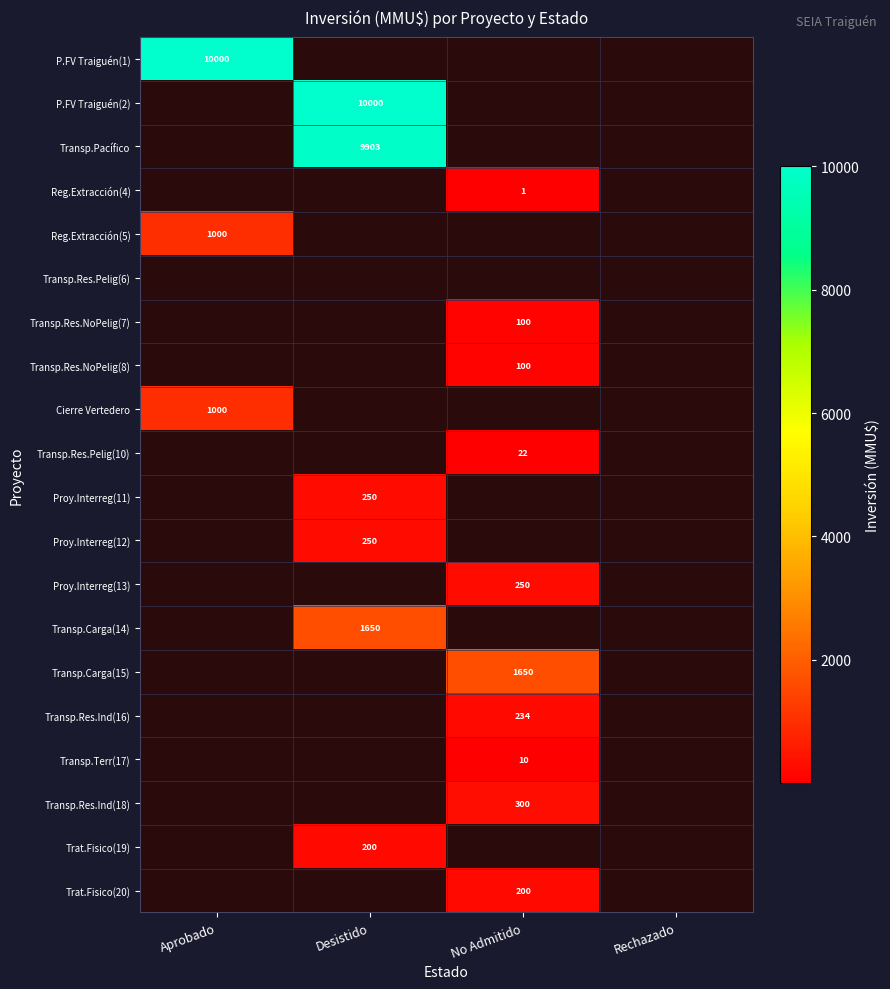

The Transp.Res.Pelig(10) series shows 22 at No Admitido. True or false?

True